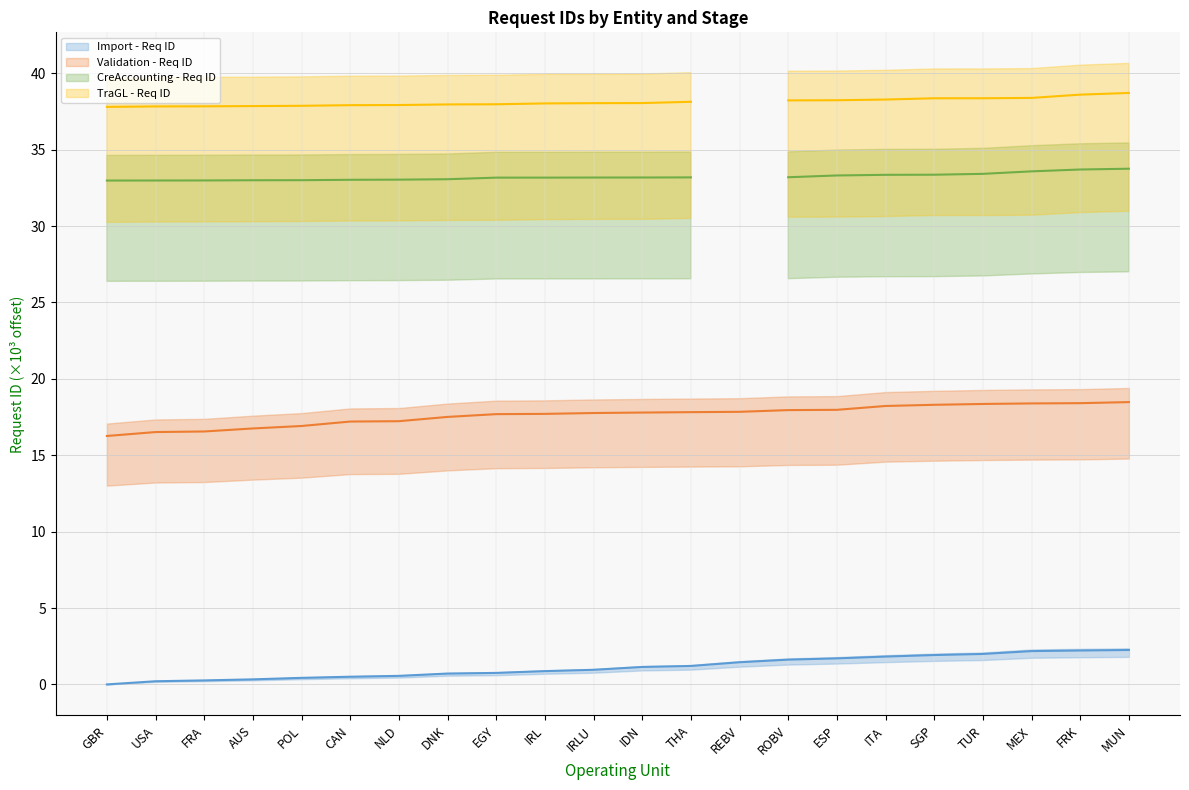

What is the difference between the Validation - Req ID (line) values at USA and TUR?

1.8